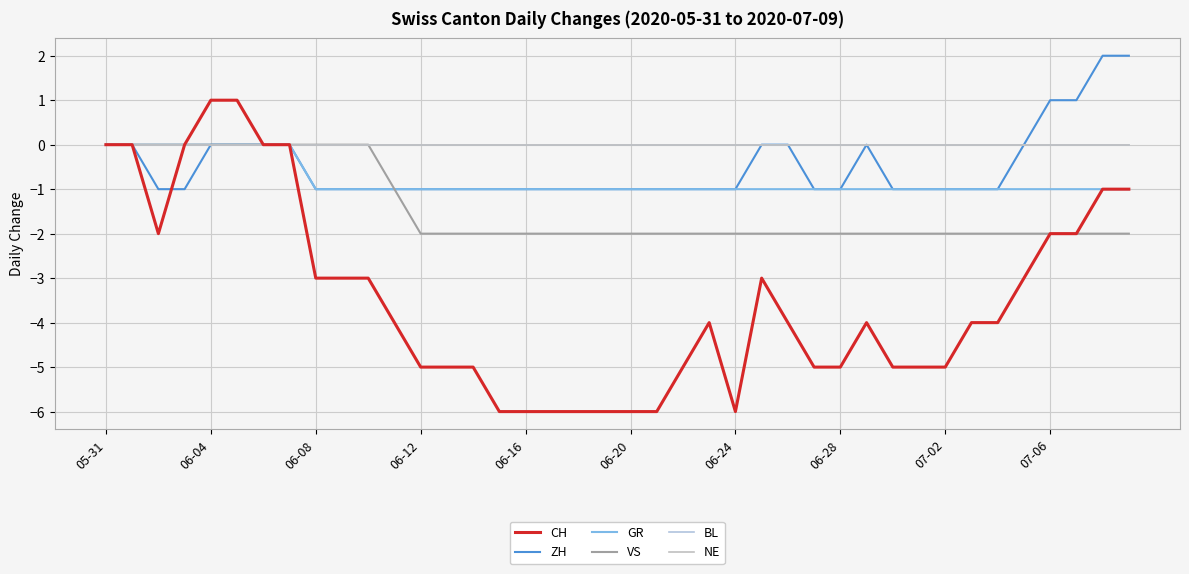

Is this an area chart (filled region under the line)?

No